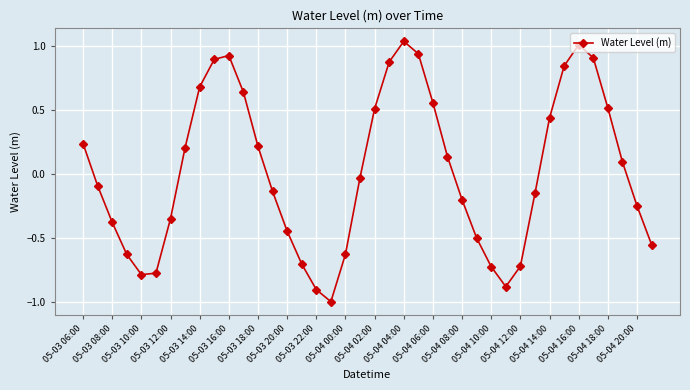

What is the difference between the second highest and minimum values?

2.0